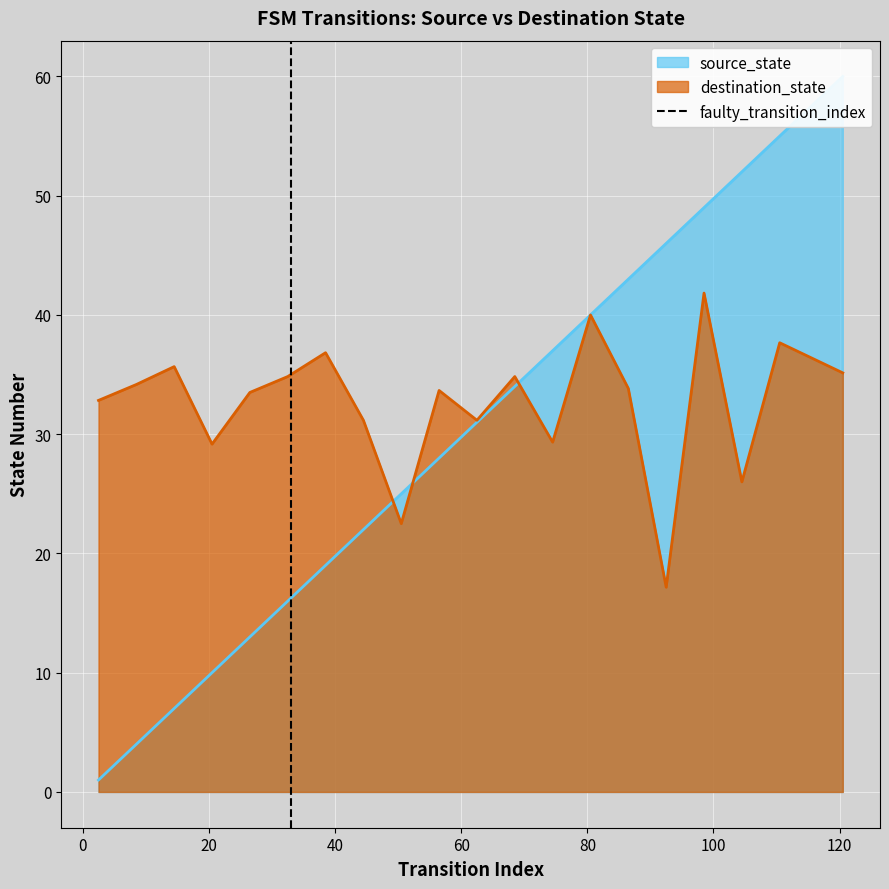

How many values are between 0 and 1?

2